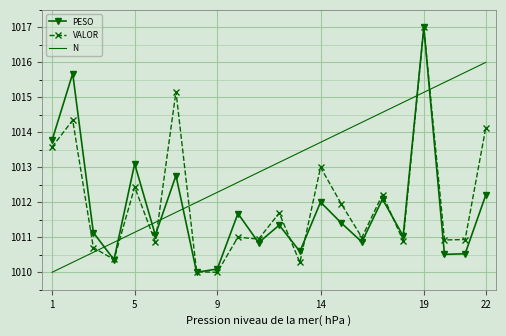

How many categories are shown in the chart?

22